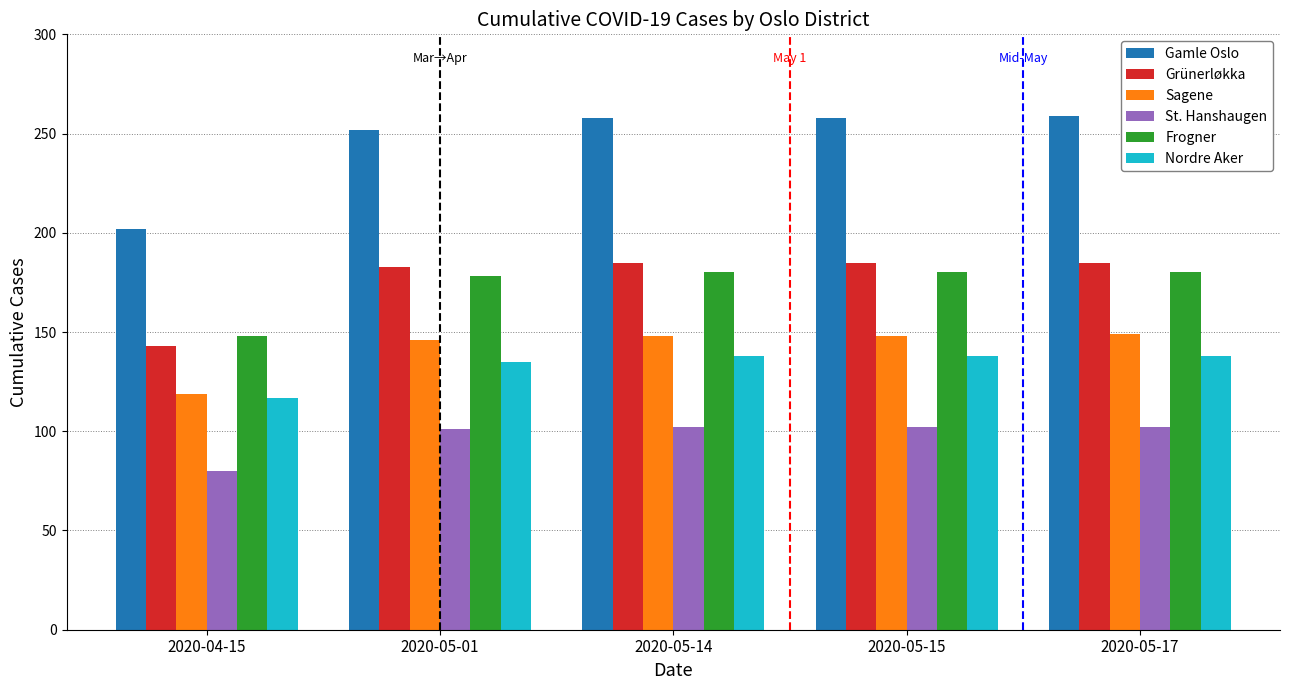

At which label does St. Hanshaugen reach its minimum?

2020-04-15